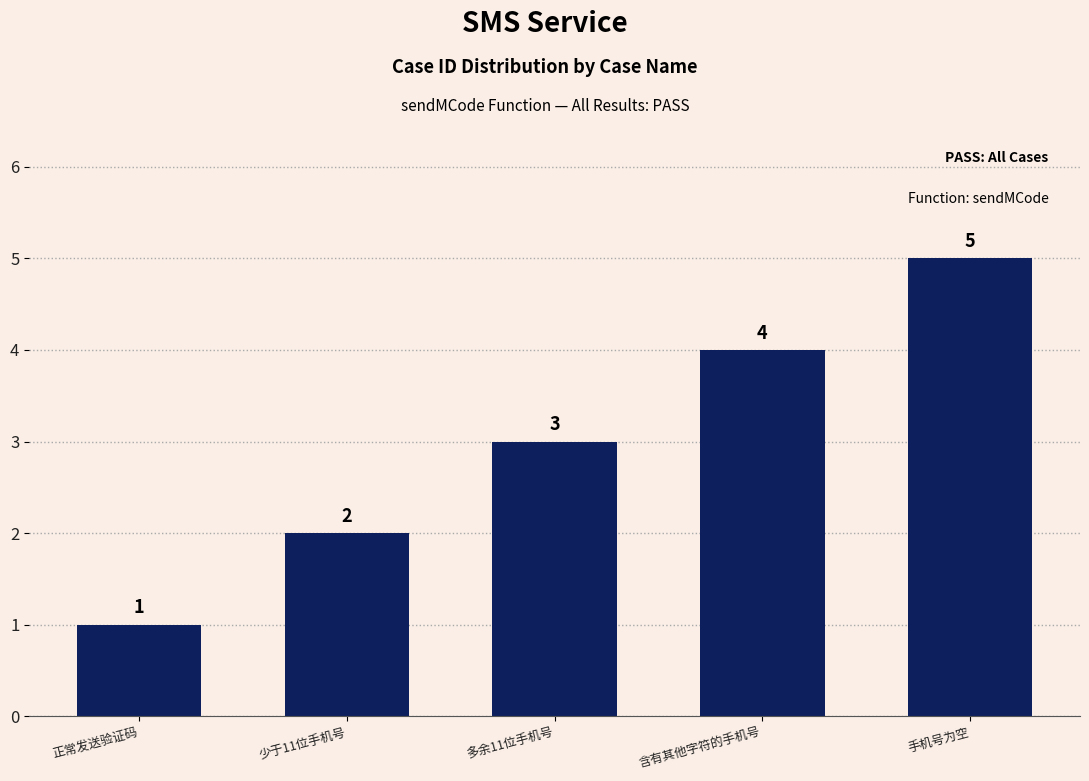

Reading left to right, extract all data points from this chart.

1	2	3	4	5